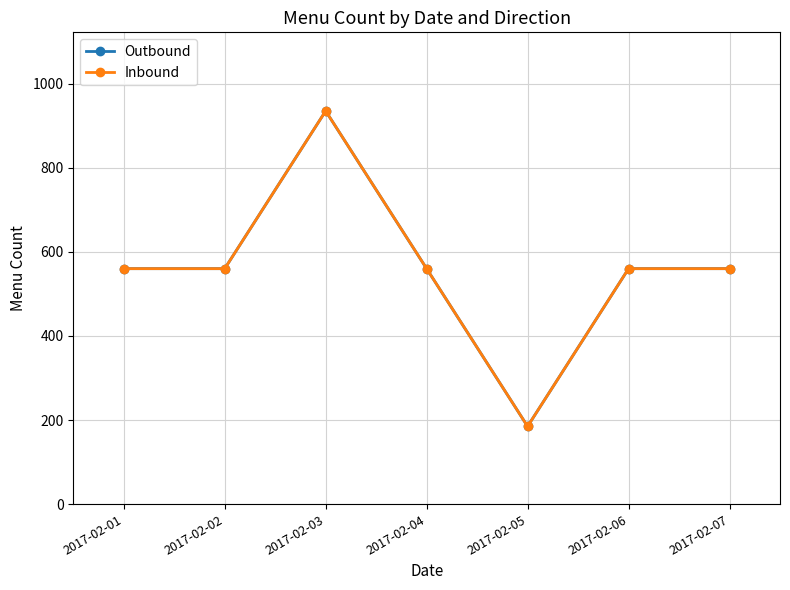

Is it true that Inbound equals 1480 at 2017-02-03?

False